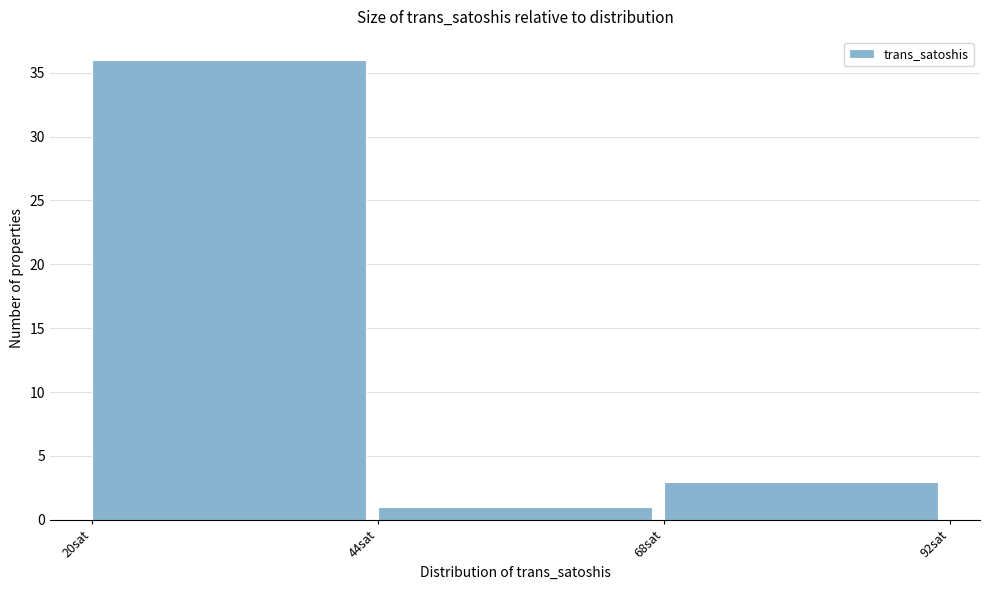

Over which range of the x-axis is the bar tallest?

20 to 44